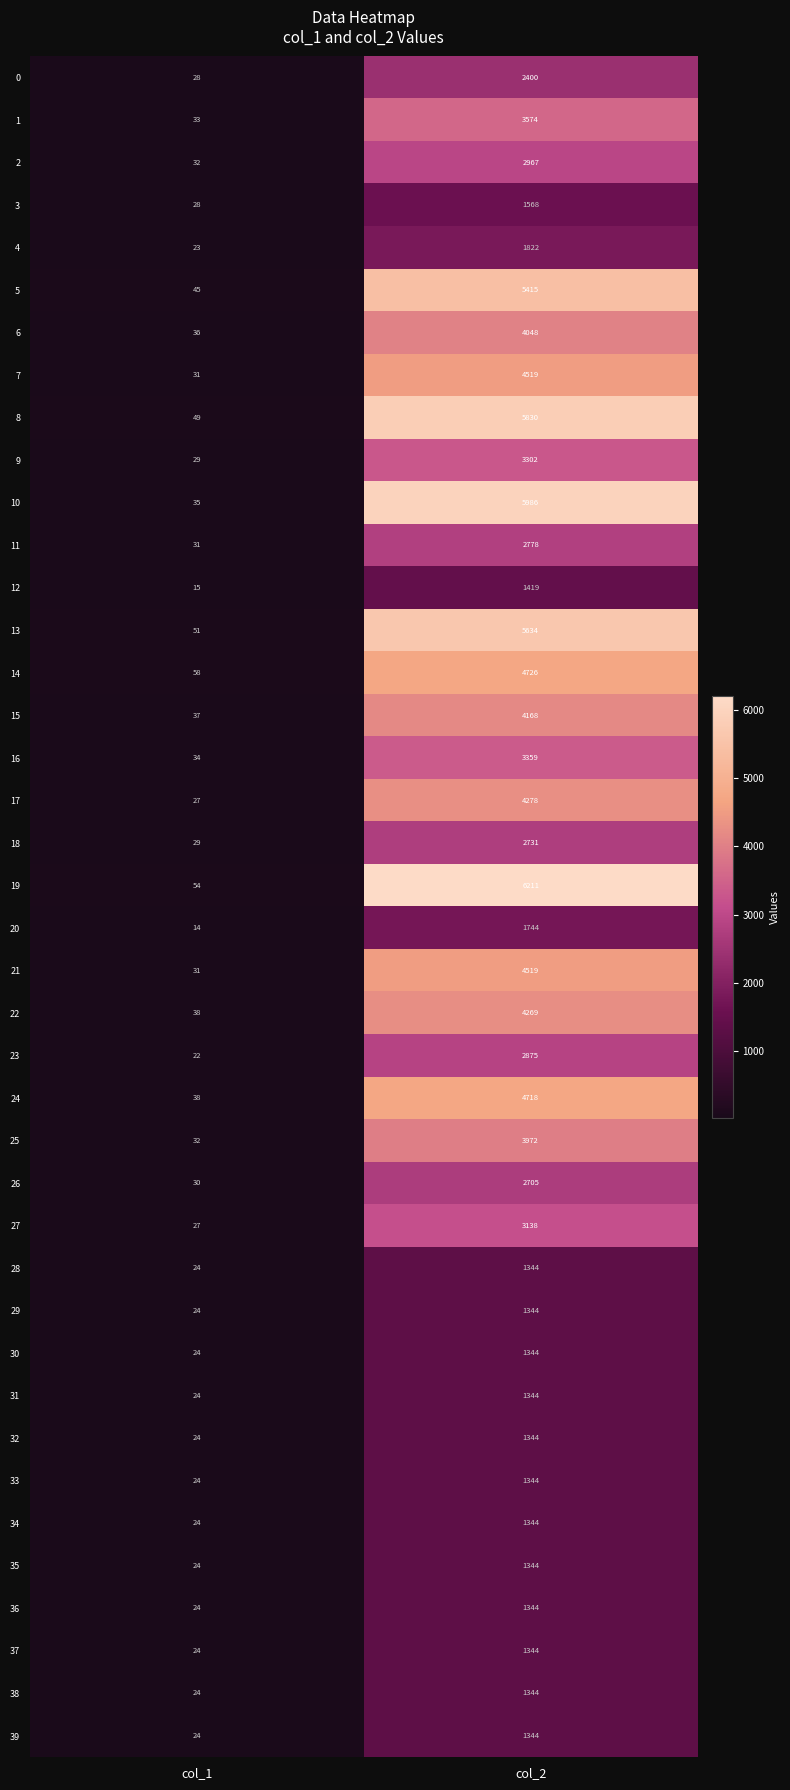

Is it true that 20 equals 7 at col_1?

False